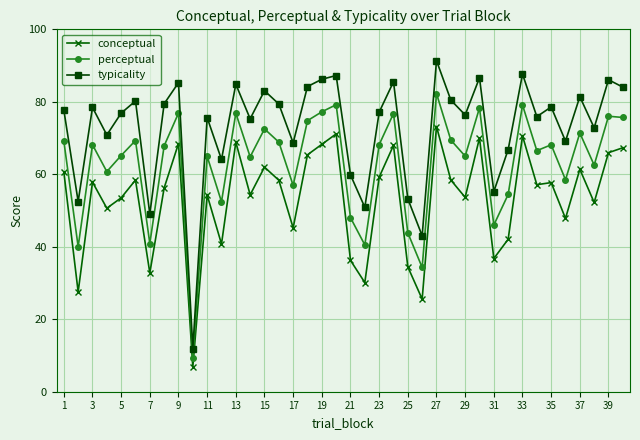

True or false: typicality and conceptual cross at least once.

False